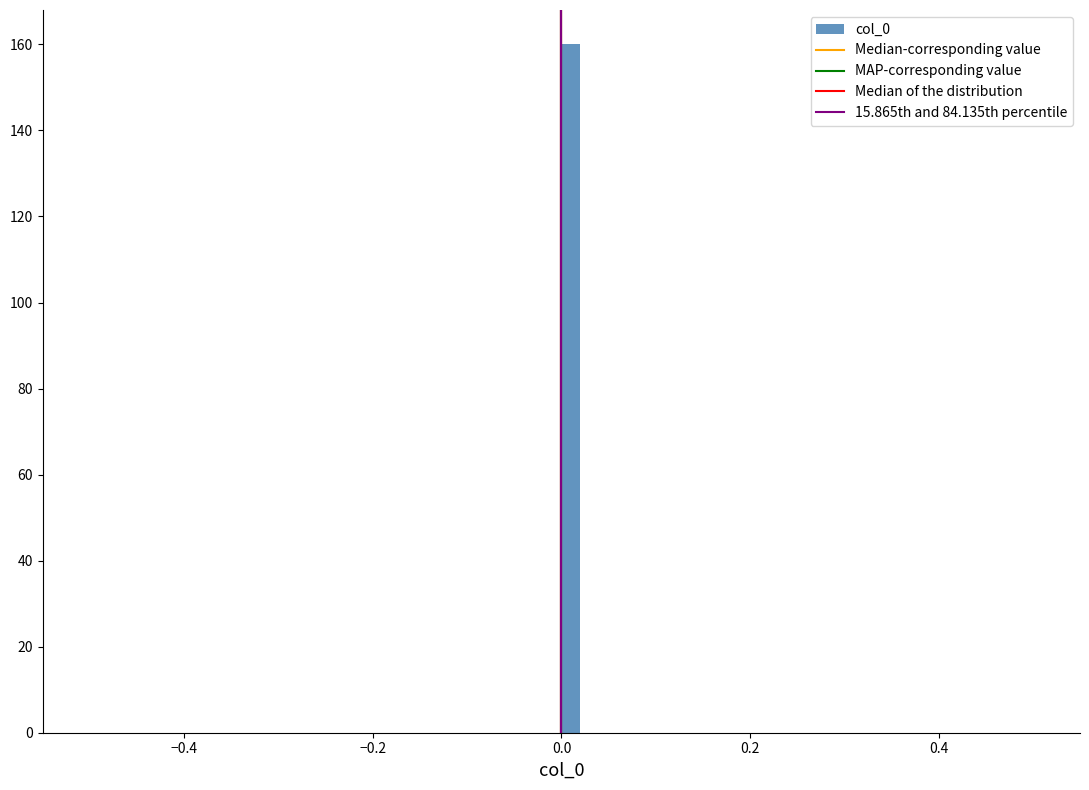

Read against the x-axis, roughly where is the centre of the tallest bar?

0.02